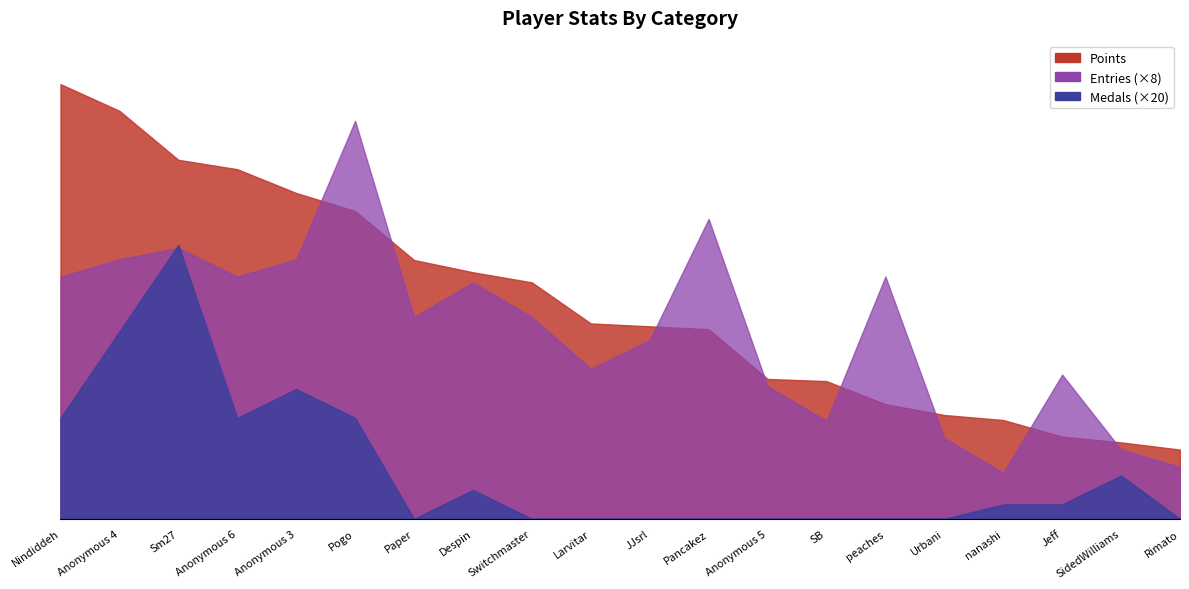

Is it true that Medals equals 7 at SB?

False